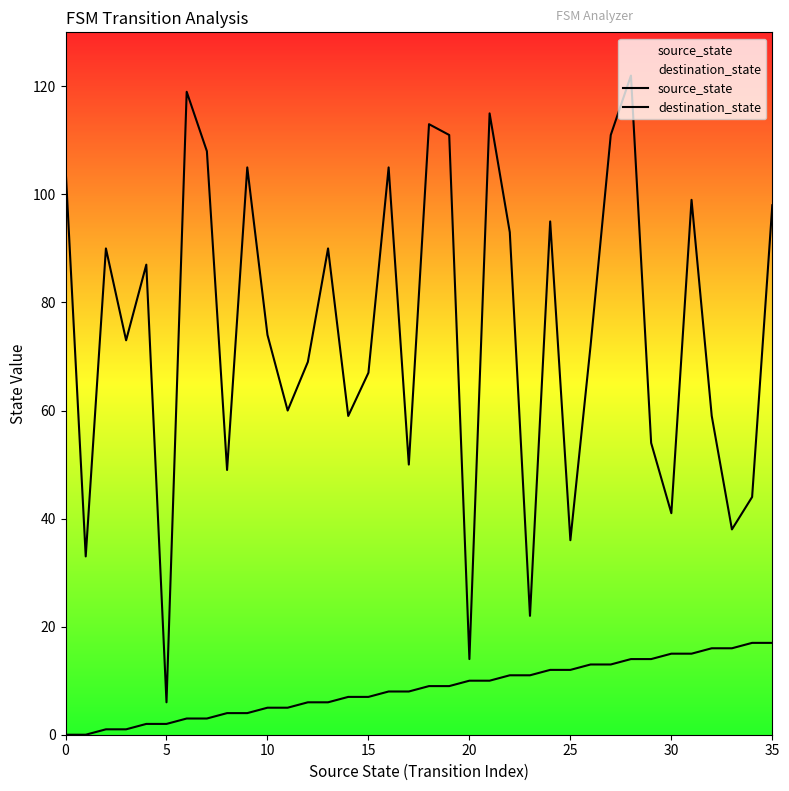

Which series has the largest total across all categories?

destination_state